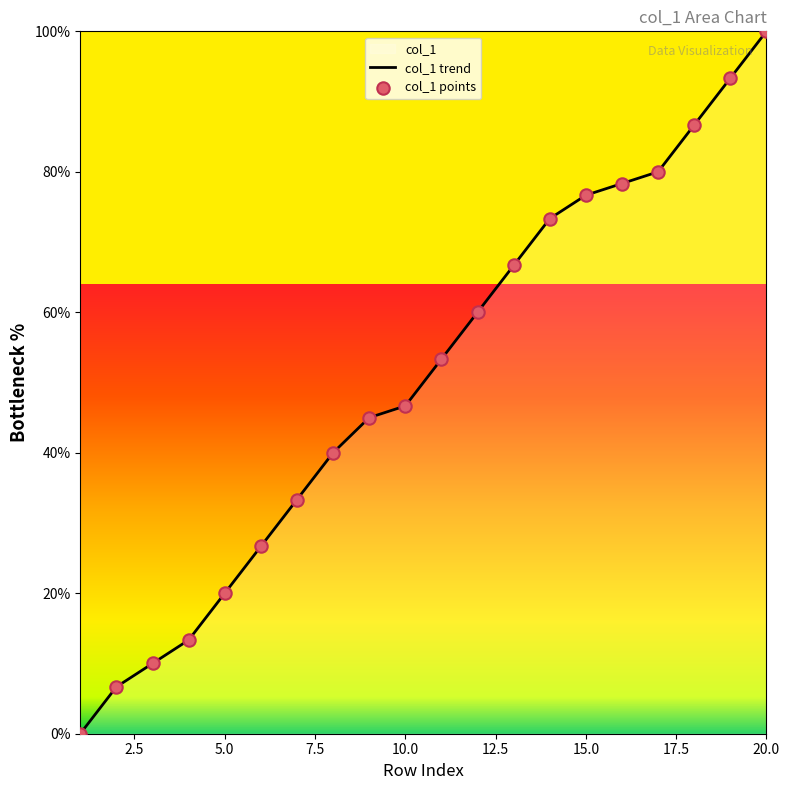

What is the change in value from 7 to 19?

+60.0